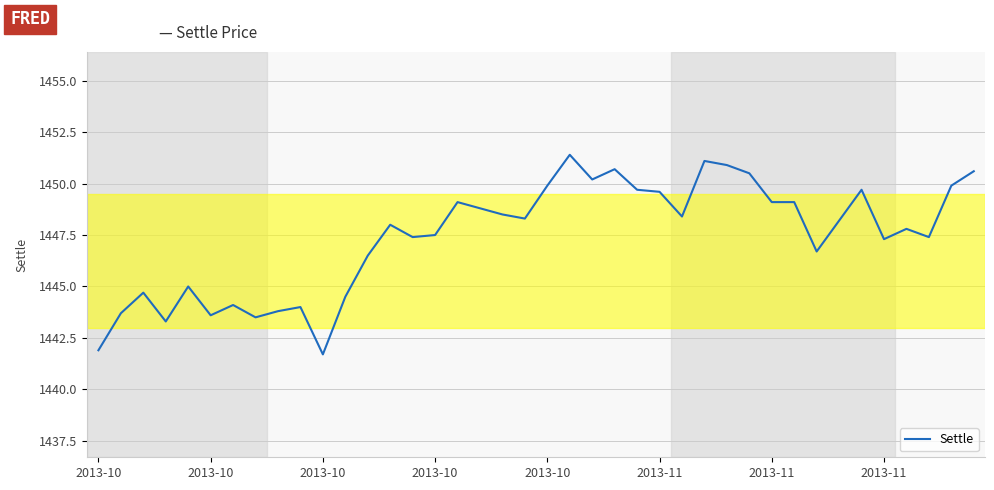

What is the difference between the maximum and minimum values?

9.7